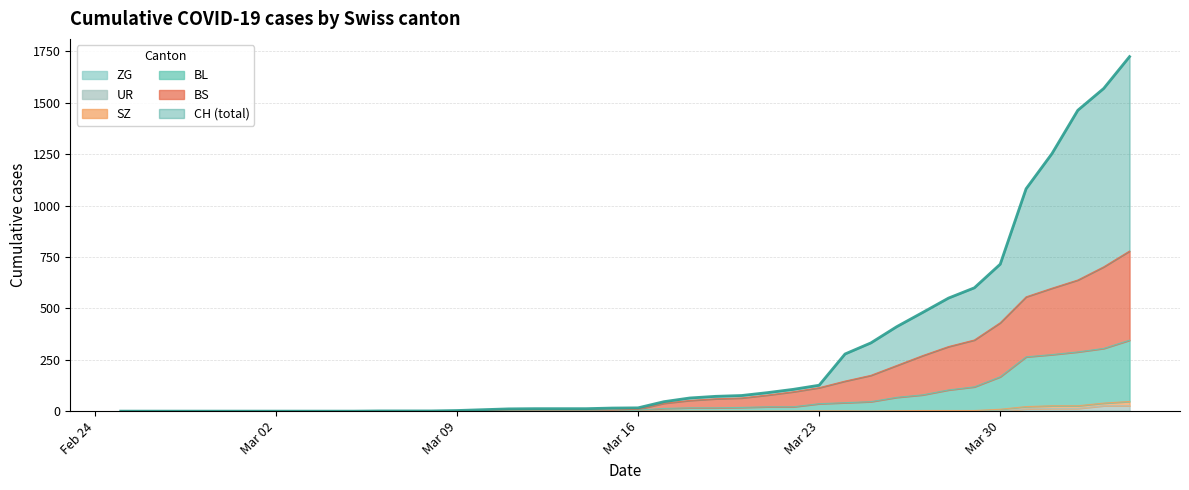

True or false: UR has more than 2 interior local peaks.

False